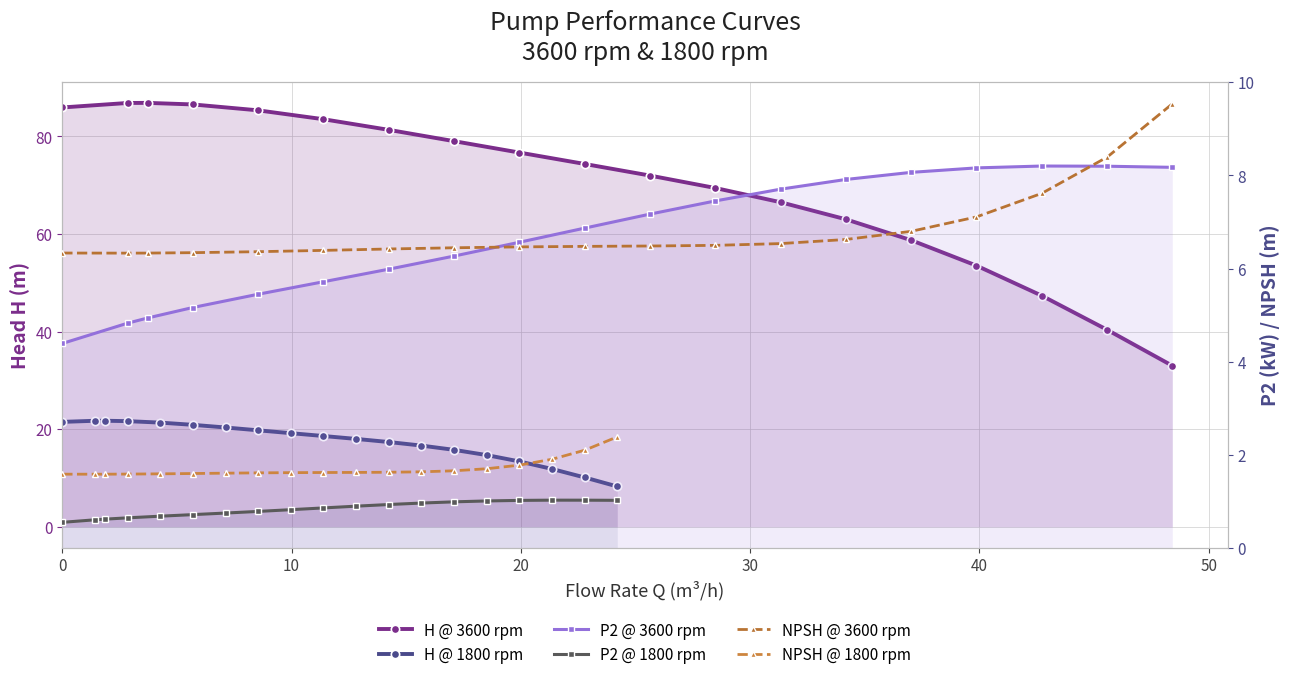

Count the number of data series in this chart.

6